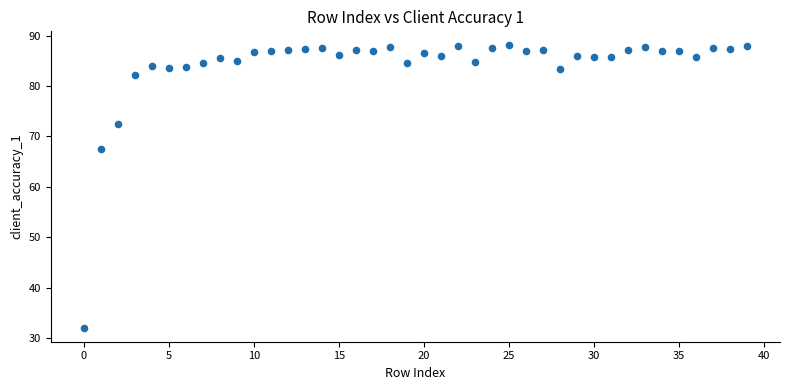

What Y value in the scatter plot is closest to 60?

67.5